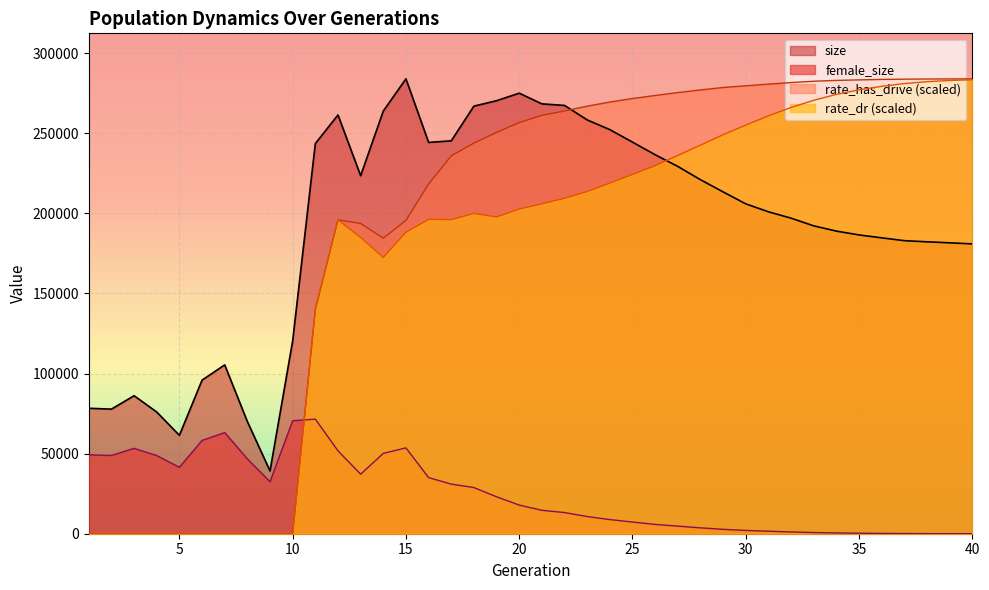

List the series in order of their peak value, lowest first.

female_size, rate_dr, rate_has_drive, size